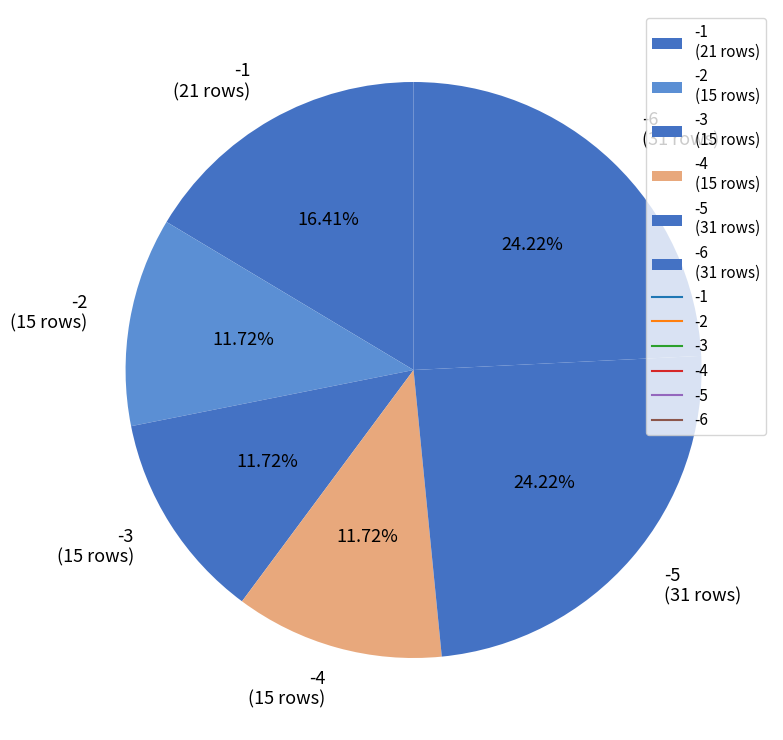

Is the sum of -6 (31 rows) and -1 (21 rows) greater than half?

No